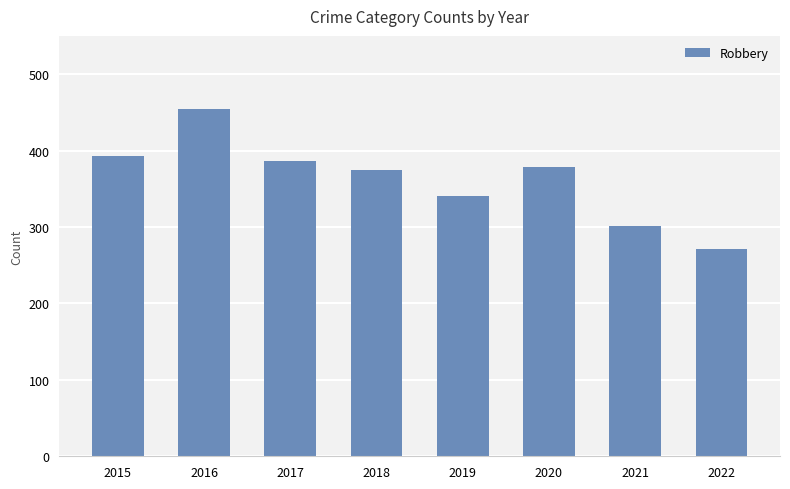

Reading right to left, extract all data points from this chart.

2022=271	2021=301	2020=379	2019=340	2018=375	2017=386	2016=455	2015=393